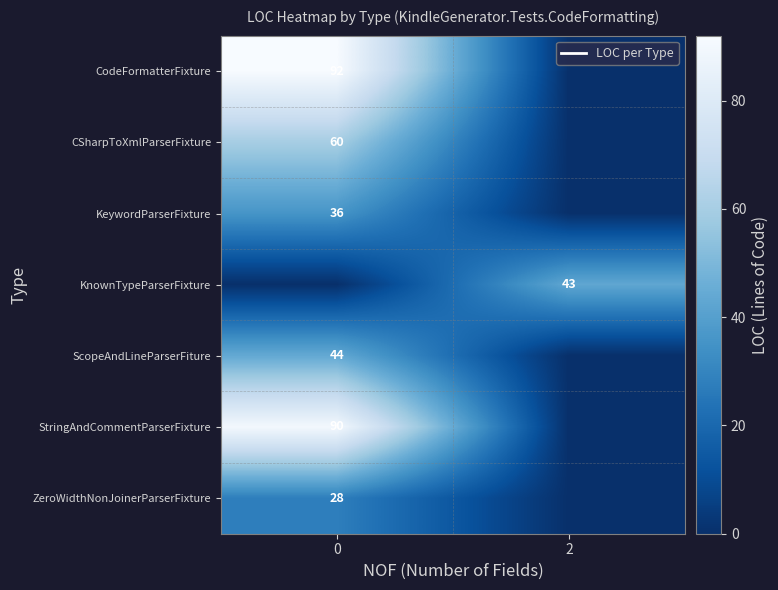

Reading right to left, transcribe all the data shown in this chart.

row_0: 2=0	0=92
row_1: 2=0	0=60
row_2: 2=0	0=36
row_3: 2=43	0=0
row_4: 2=0	0=44
row_5: 2=0	0=90
row_6: 2=0	0=28